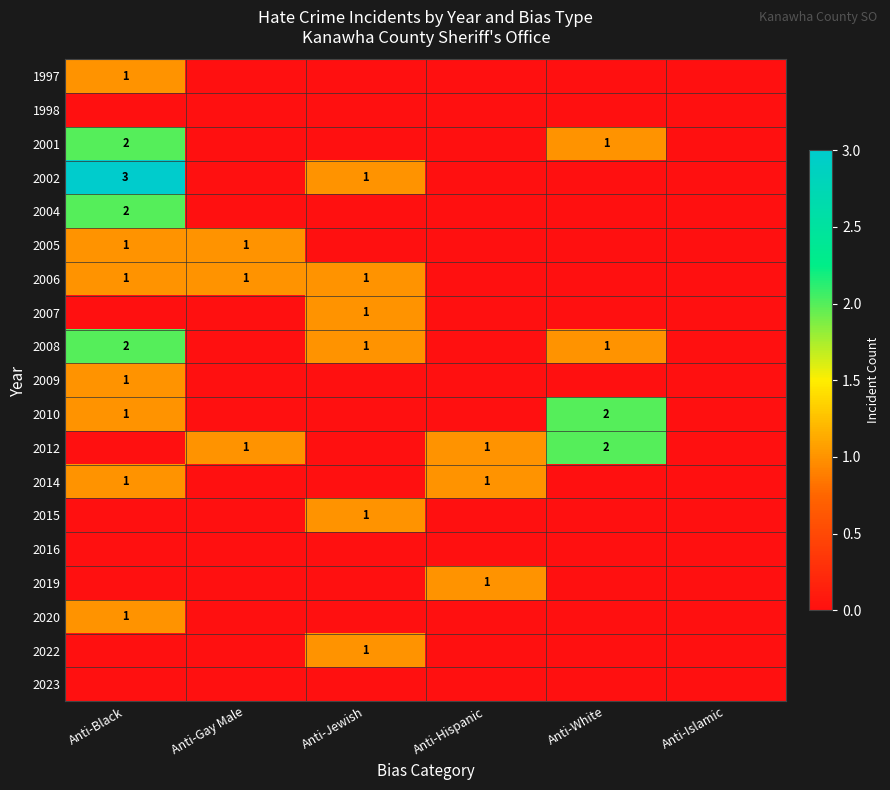

What is the total value across all series at Anti-Black?

16